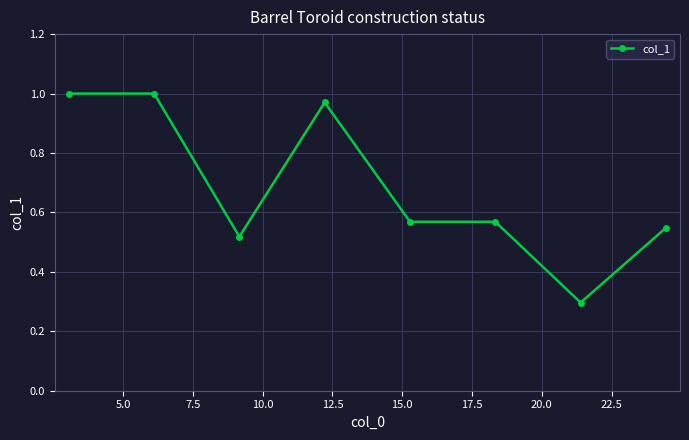

What is the average value?

0.7